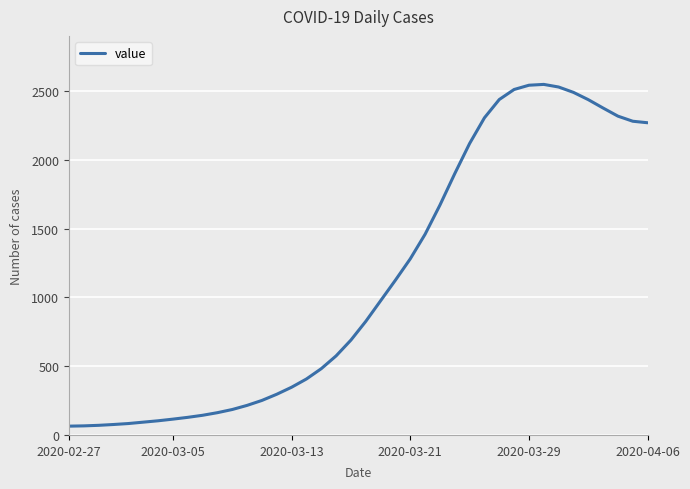

What is the maximum value shown in the chart?

2550